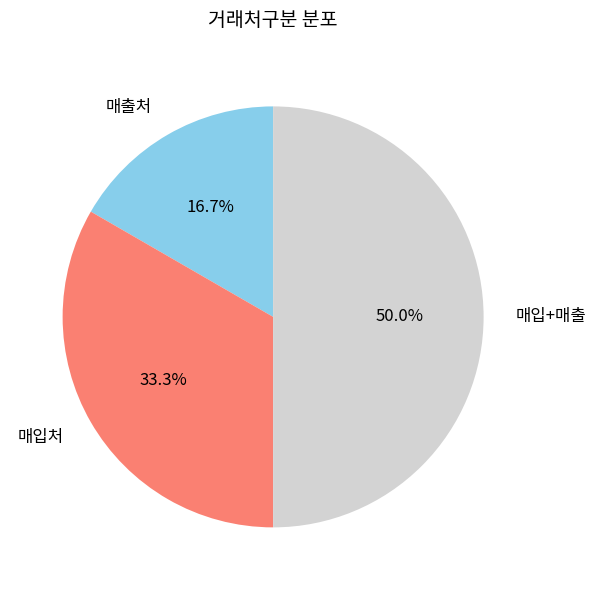

How many slices are in this pie chart?

3